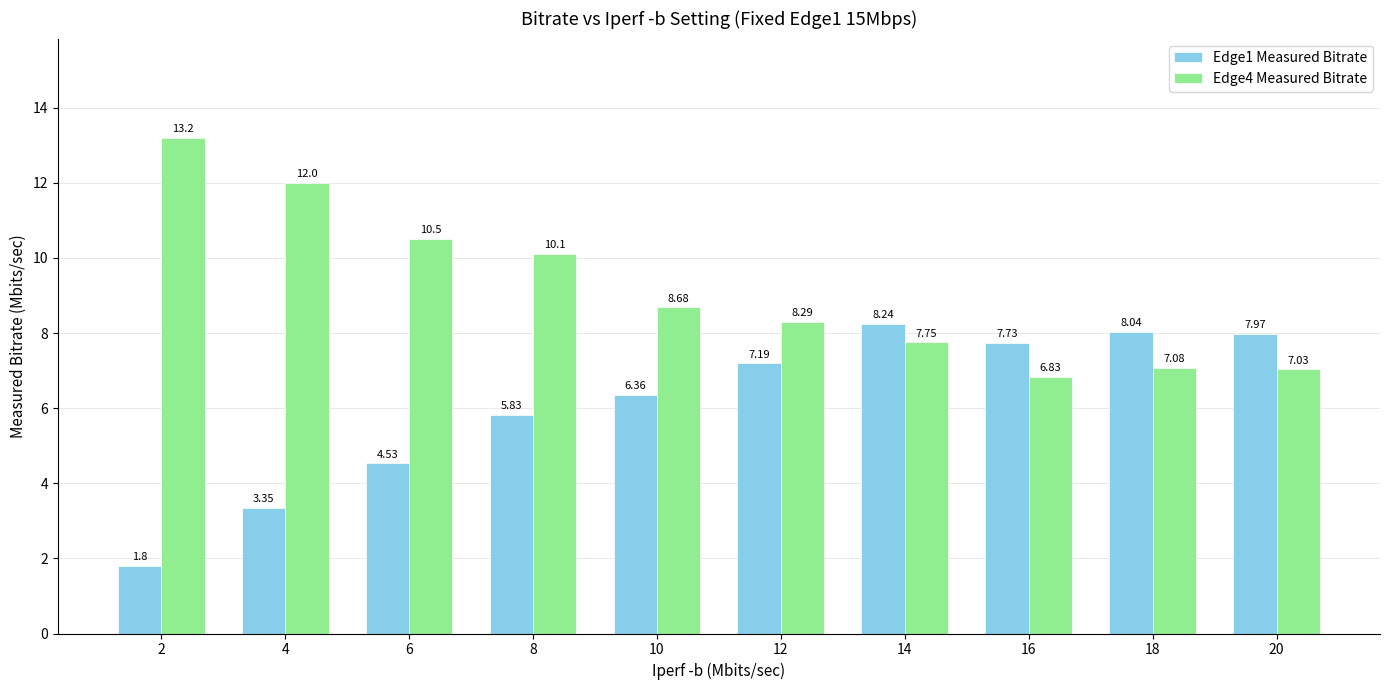

Where is Edge1 Measured Bitrate nearest to the value 5?

6